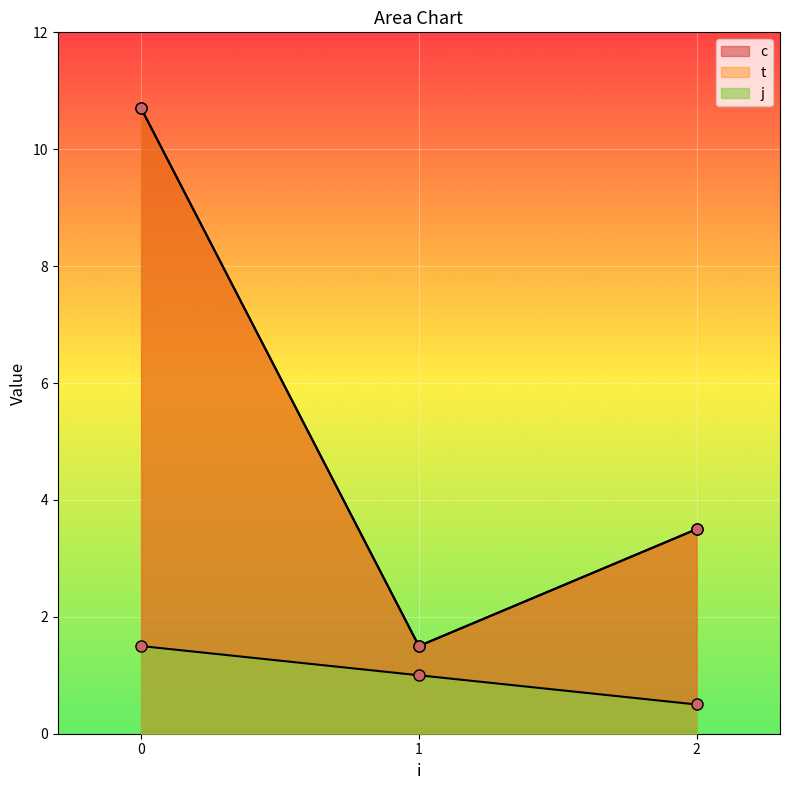

What is the sum of all t values?

31.4